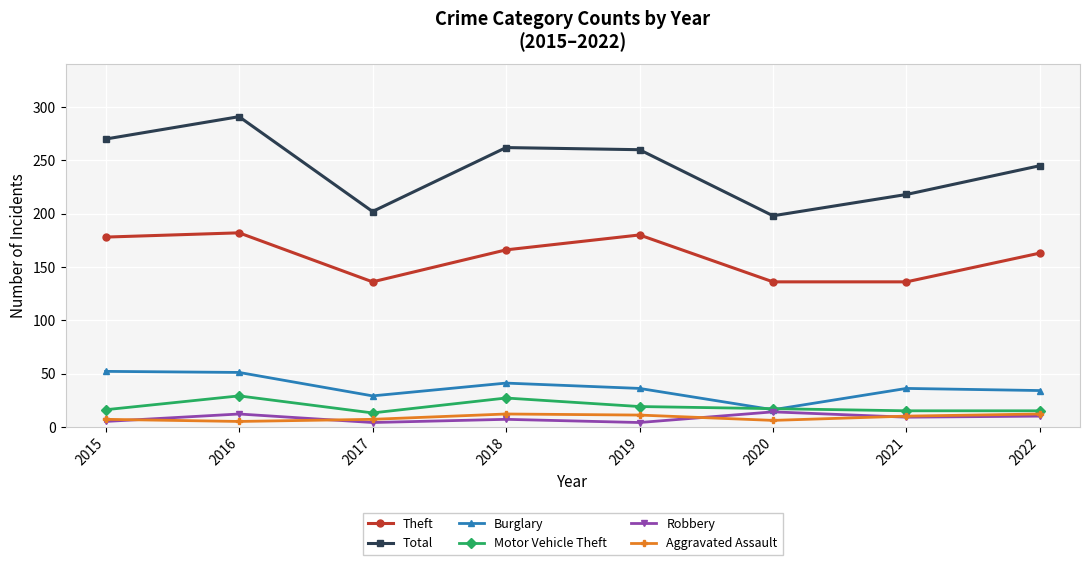

True or false: Motor Vehicle Theft and Theft cross at least once.

False